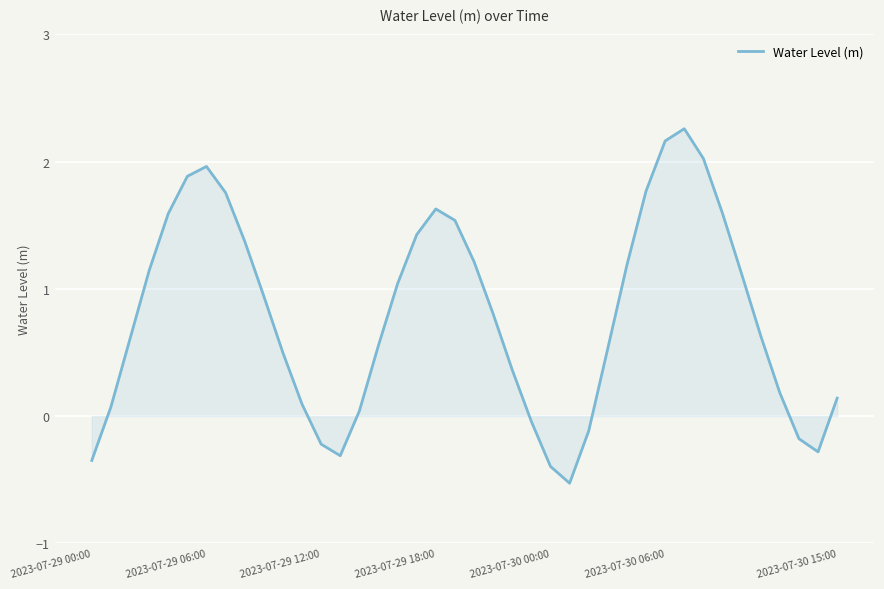

True or false: there are more than 2 points higher than both neighbors.

True